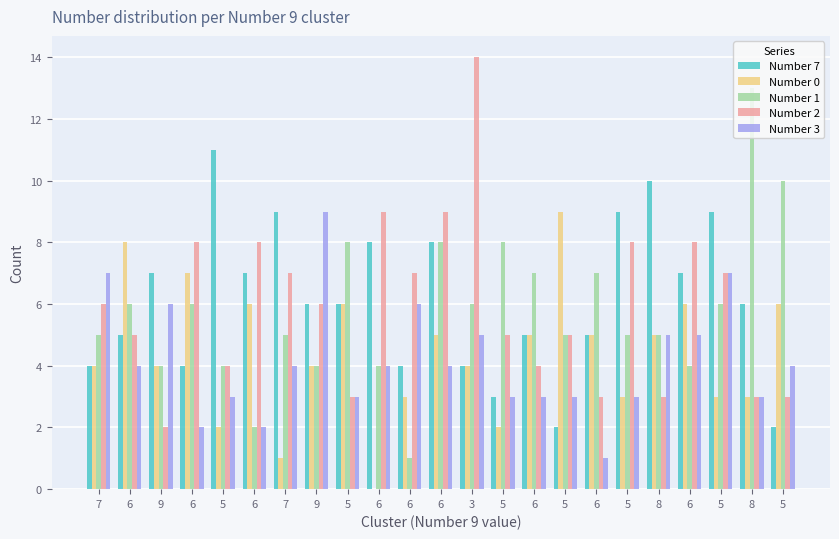

Between 6 and 5, which is larger?

5